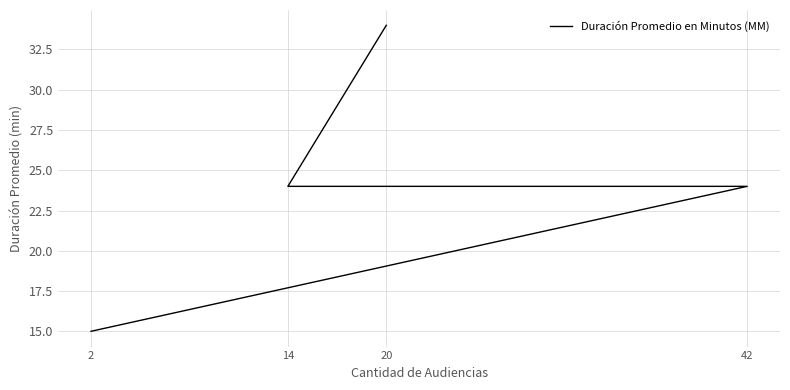

What is the average value?

24